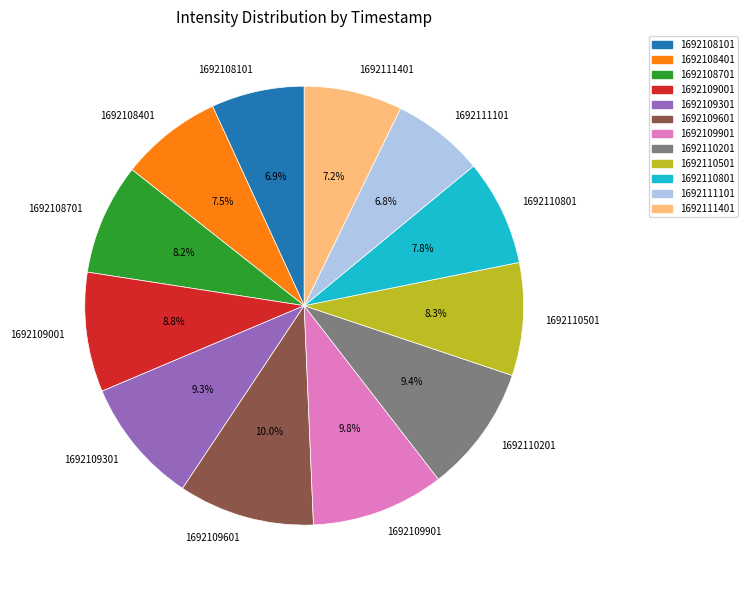

Which has a higher value, 1692108101 or 1692110201?

1692110201